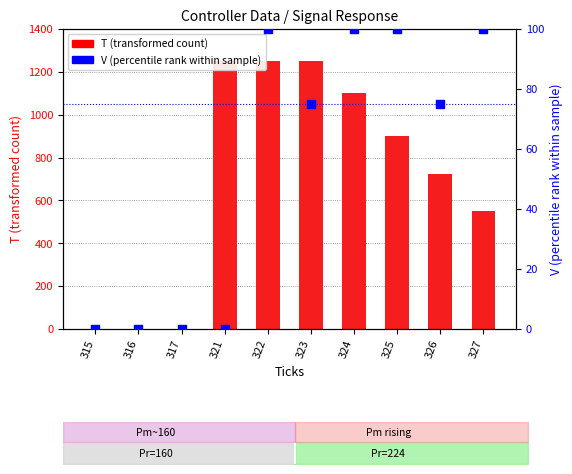

At how many categories does at least one series exceed 1220?

3